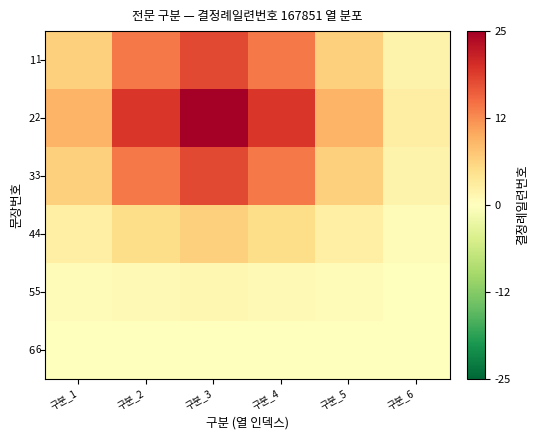

Rank the categories by 5 value from lowest to highest.

구분_6, 구분_1, 구분_5, 구분_2, 구분_4, 구분_3